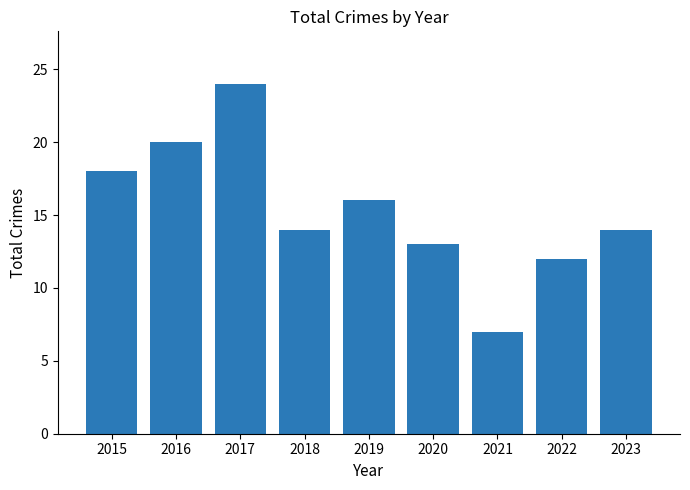

The value at 2020 is 3. True or false?

False